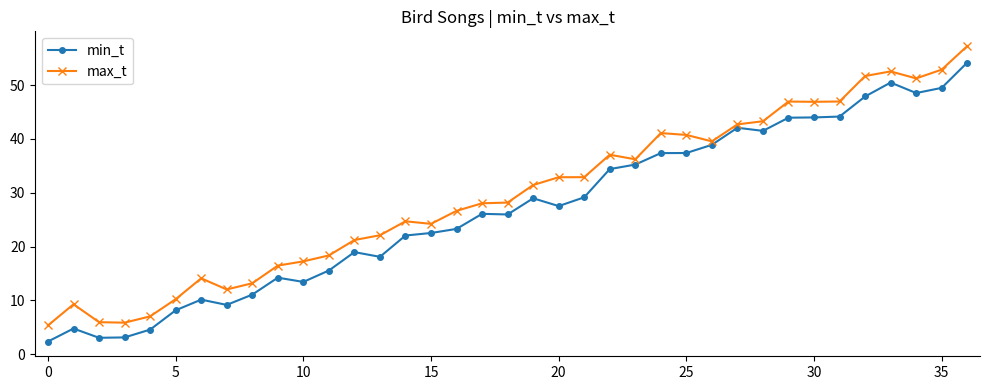

What is the average value of the min_t series?

26.8